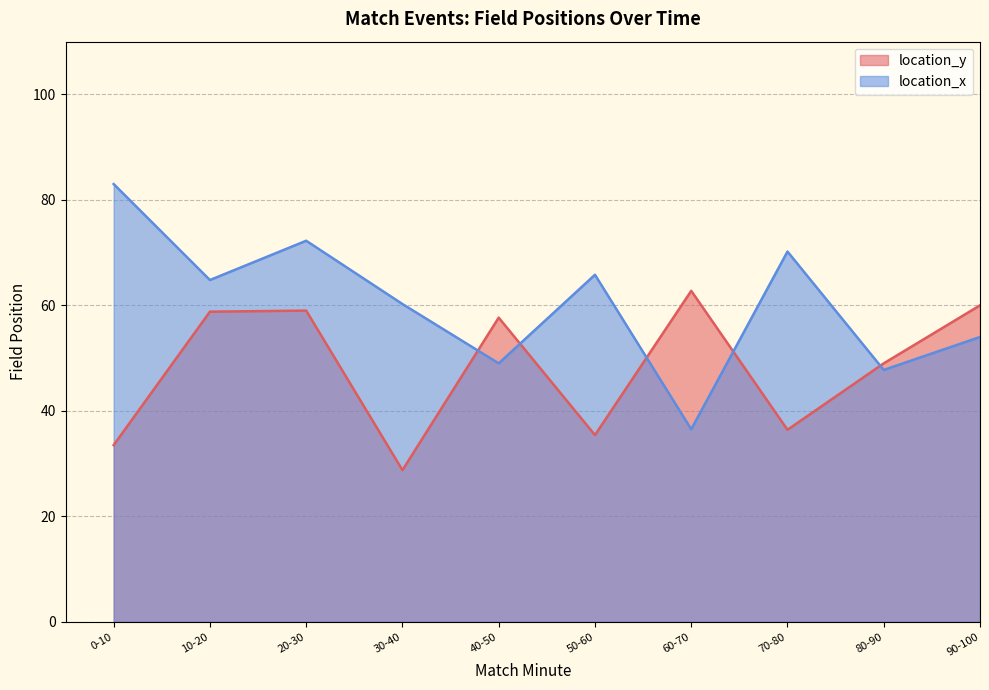

What is the difference between the second highest and second lowest values in the location_y series?

26.5